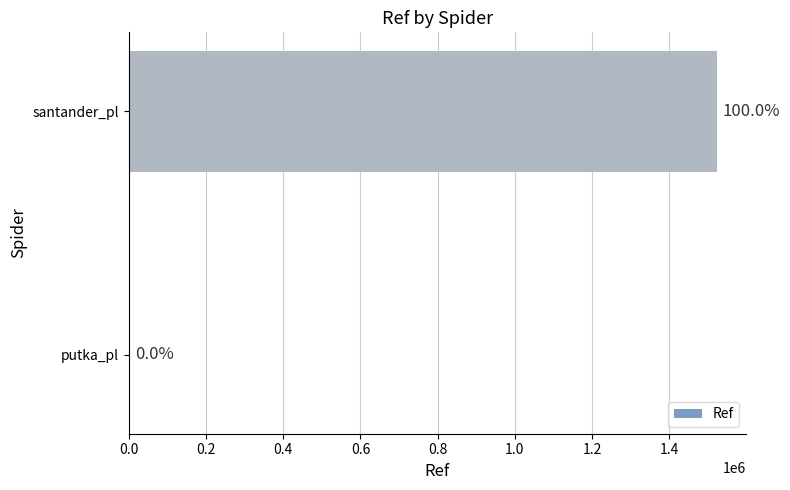

Are the bars horizontal?

Yes